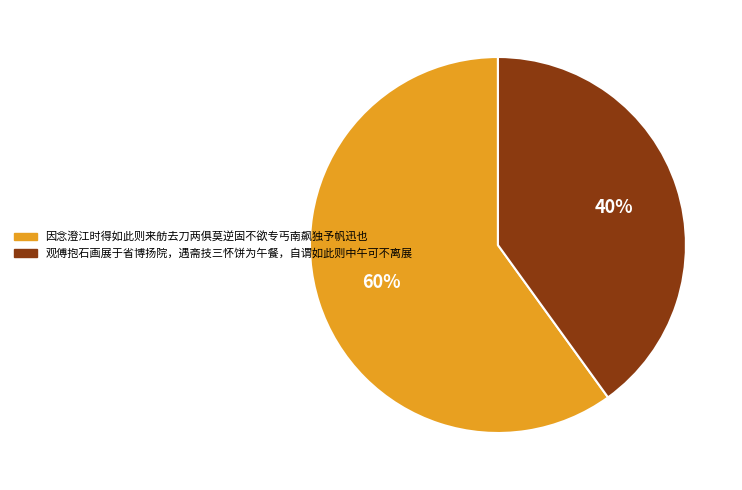

To the nearest percent, what portion does 观傅抱石画展于省博扬院，遇斋技三怀饼为午餐，自谓如此则中午可不离展 represent?

40%